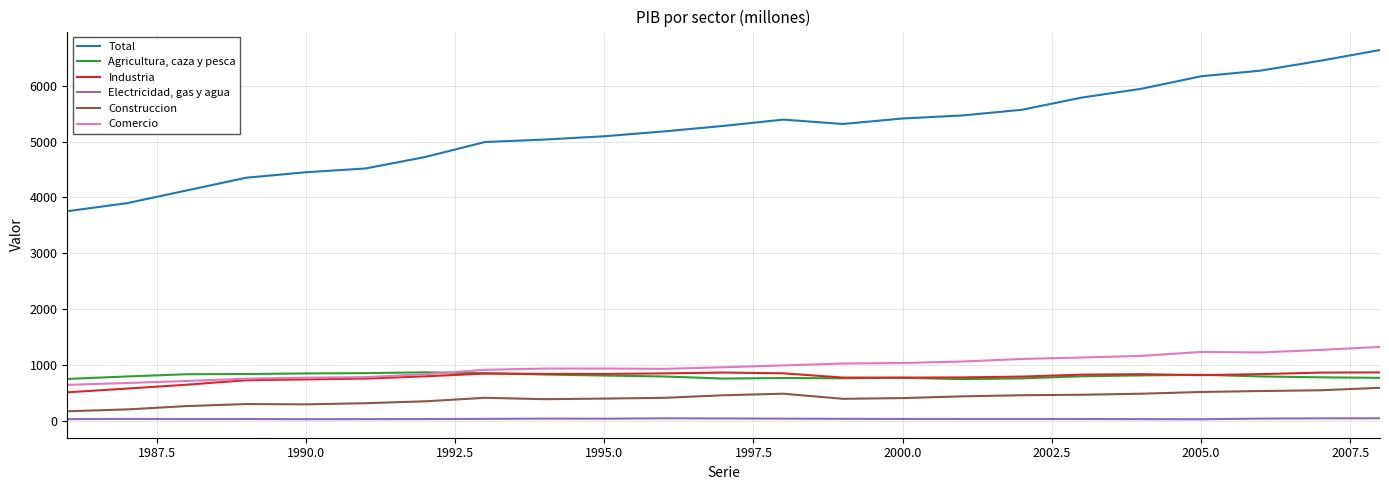

List the series in order of their peak value, lowest first.

Electricidad, gas y agua, Construccion, Industria, Agricultura, caza y pesca, Comercio, Total